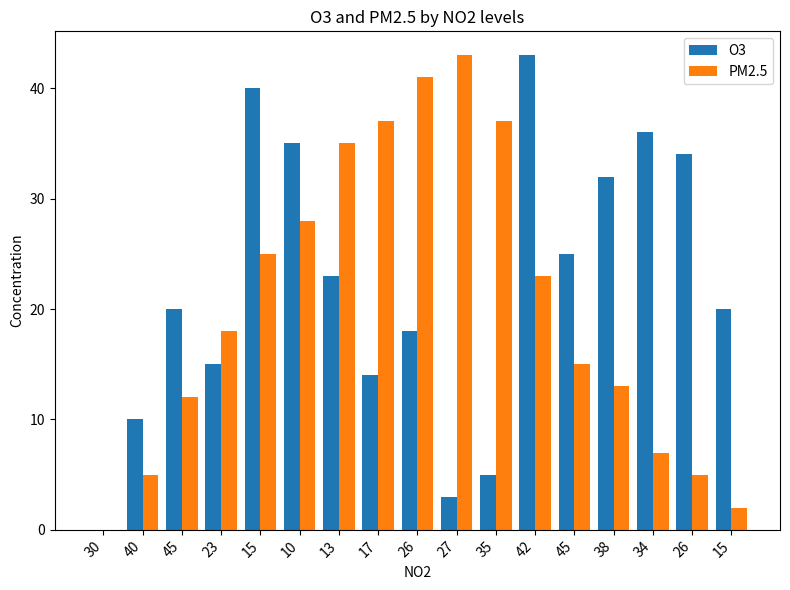

Between 26 and 45, which is larger?

45